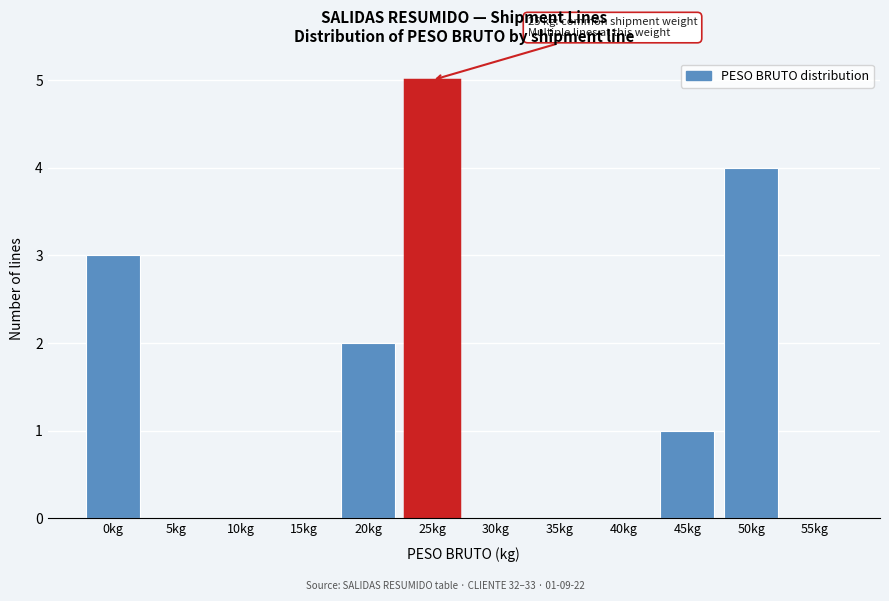

Reading left to right, list all the values displayed in this chart.

0kg=3	5kg=0	10kg=0	15kg=0	20kg=2	25kg=5	30kg=0	35kg=0	40kg=0	45kg=1	50kg=4	55kg=0